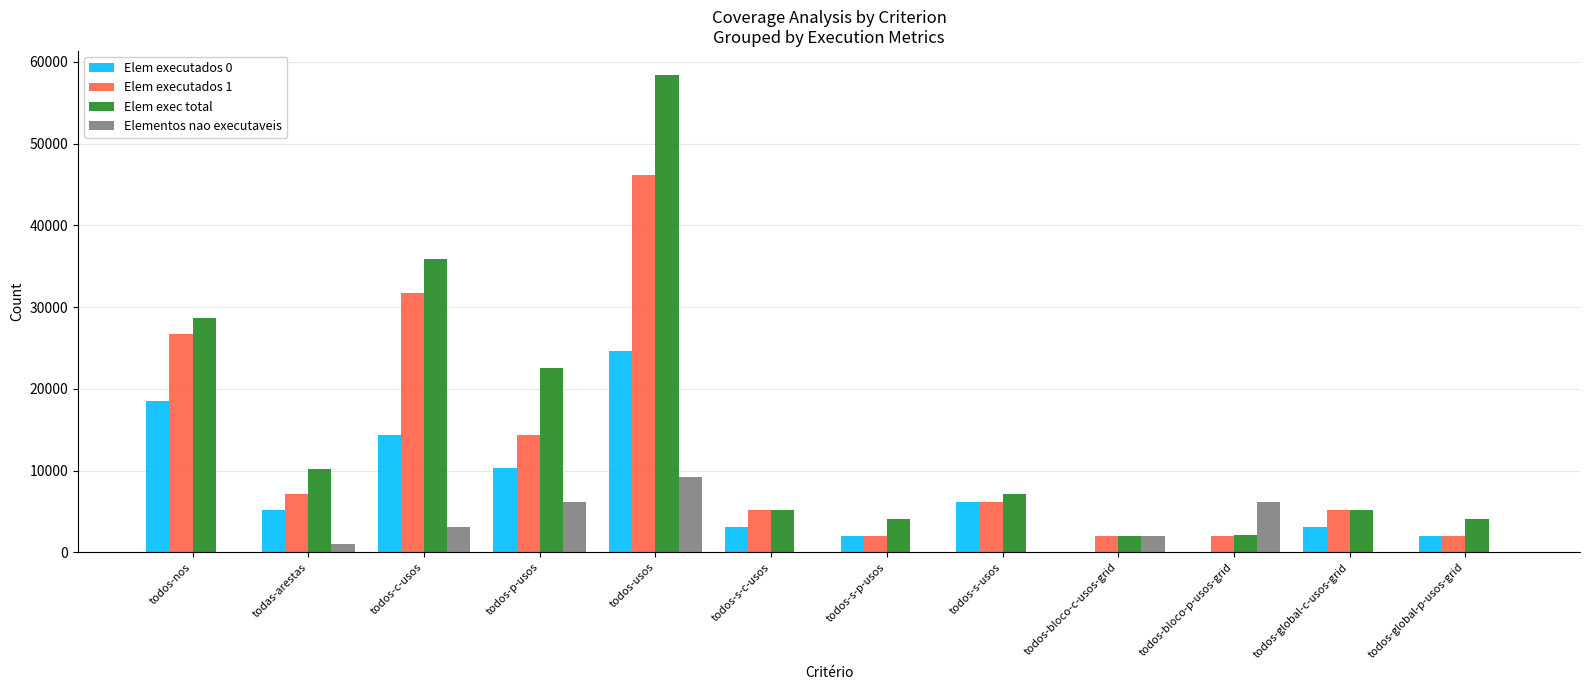

Which category has the highest value across all series?

todos-usos